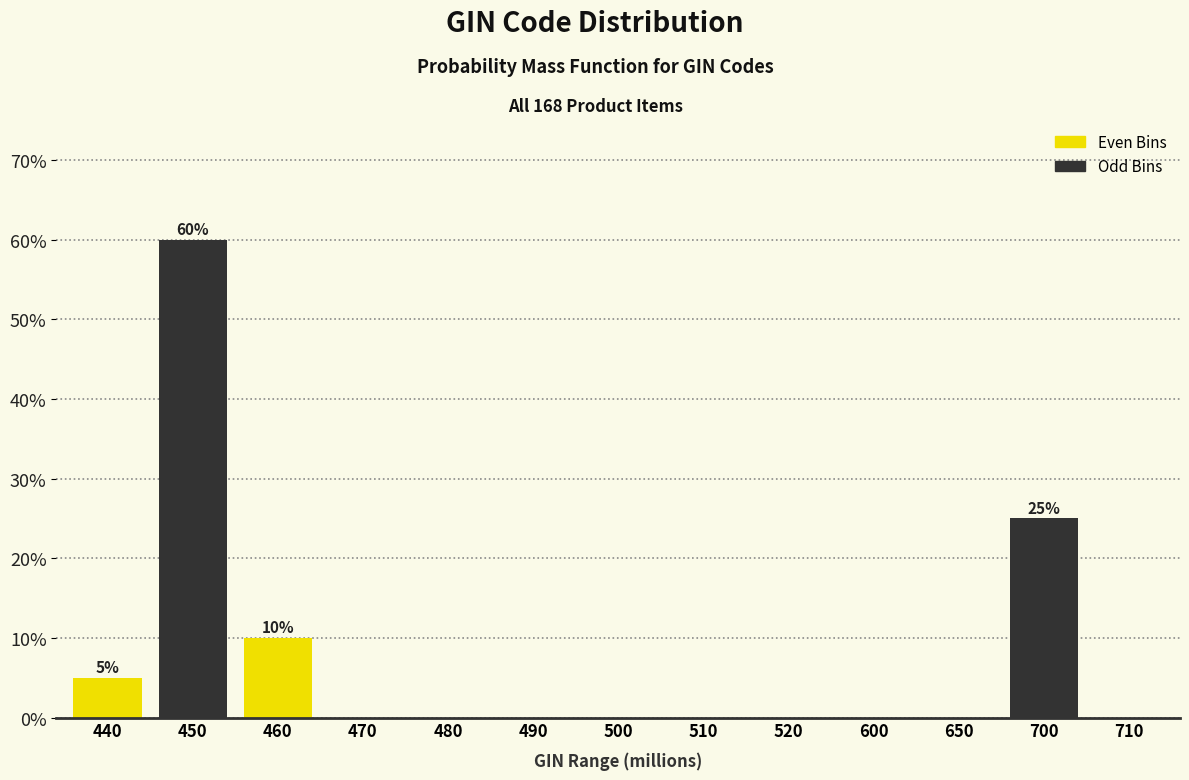

Reading left to right, what are all the values shown in this chart?

440=5	450=60	460=10	470=0	480=0	490=0	500=0	510=0	520=0	600=0	650=0	700=25	710=0